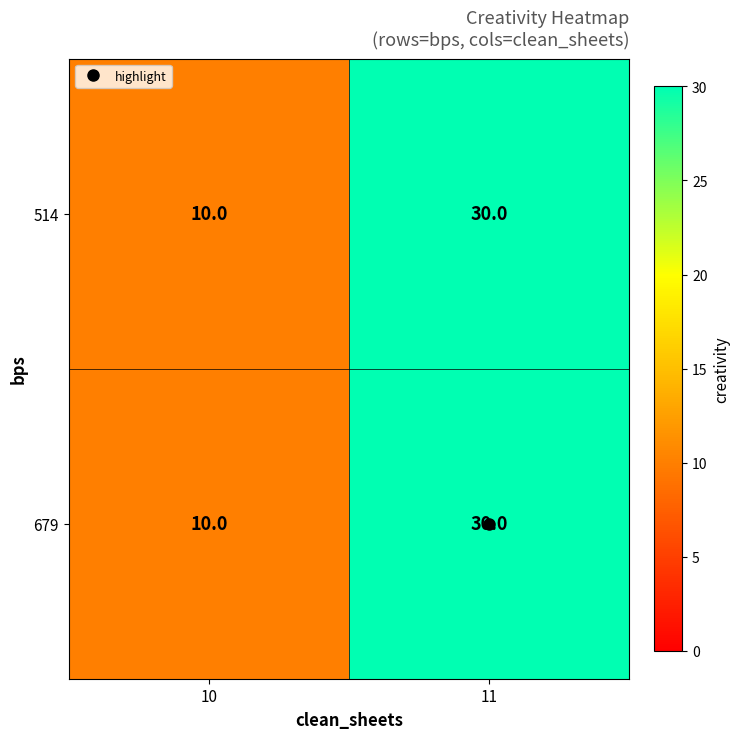

At how many categories does at least one series exceed 15?

1